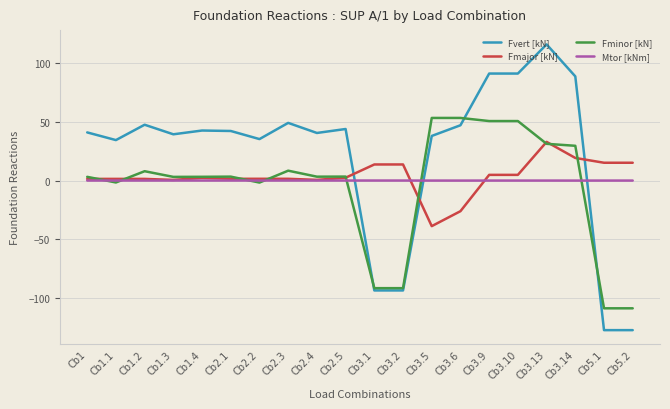

List the series in order of their peak value, highest first.

Fvert [kN], Fminor [kN], Fmajor [kN], Mtor [kNm]